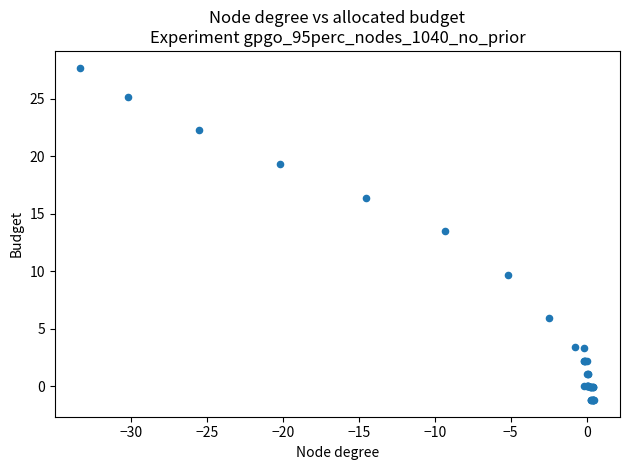

What Y value in the scatter plot is closest to 13?

13.5